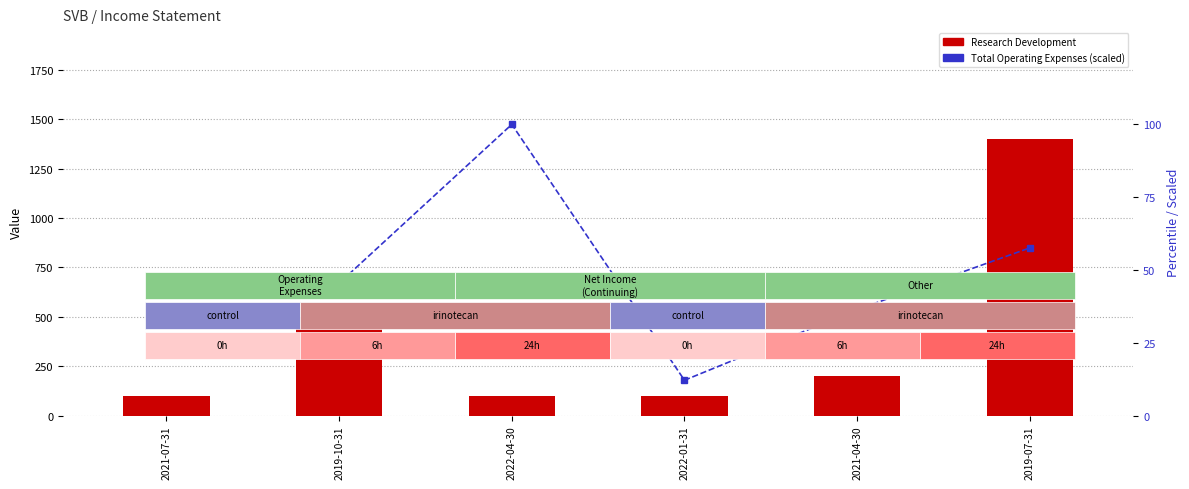

What is the label of the 3rd bar from the right?

2022-01-31